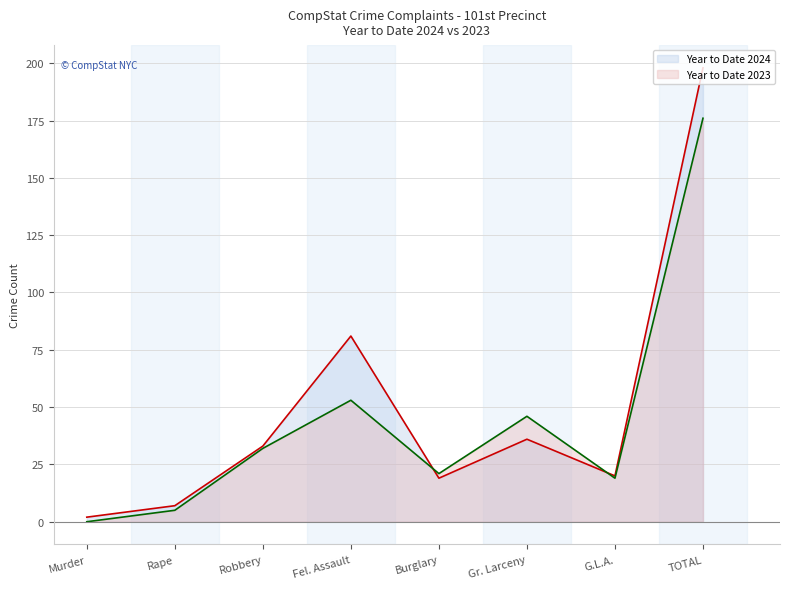

At how many categories does at least one series exceed 131?

1